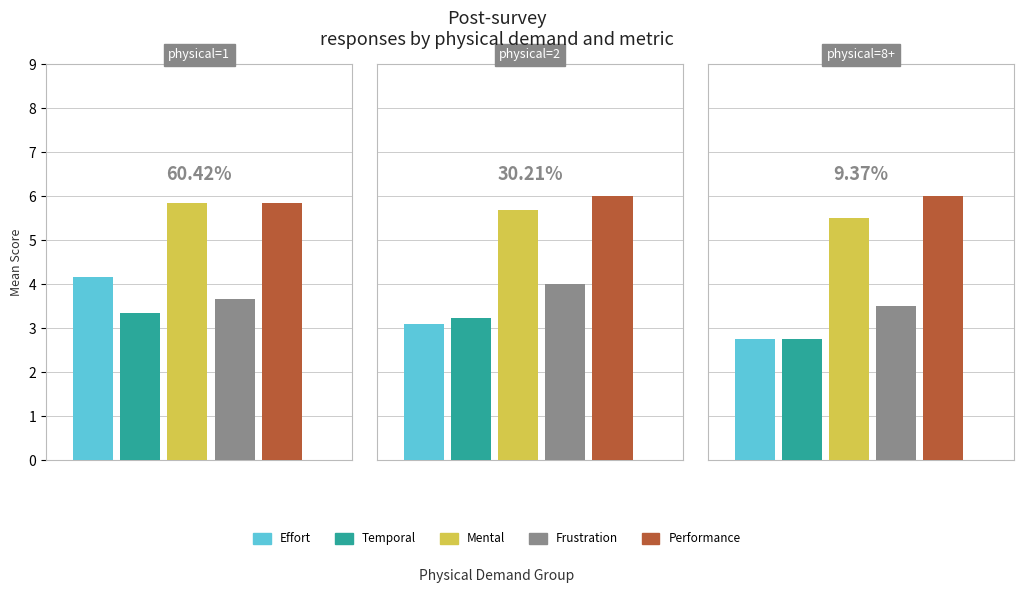

Rank the categories by performance value from lowest to highest.

physical=1, physical=2, physical=8+